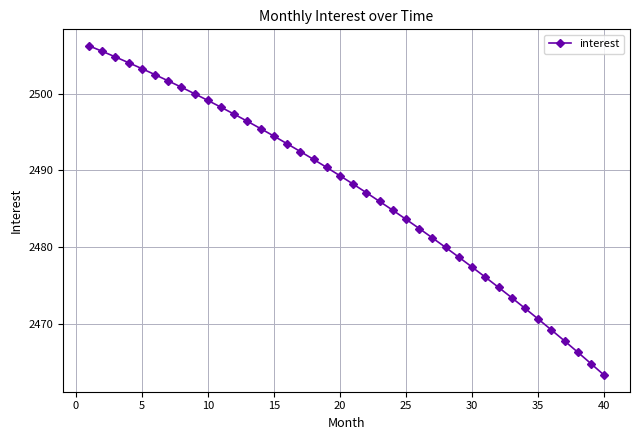

Does the chart display data point markers on the line(s)?

Yes